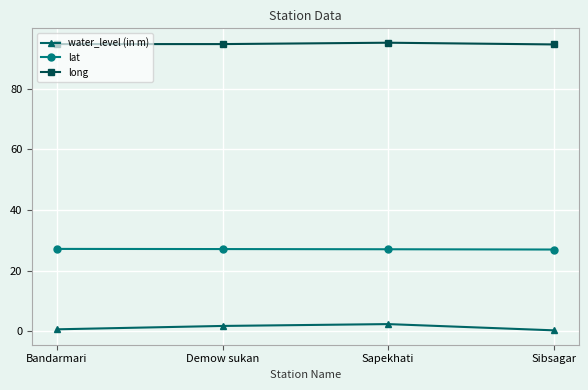

What is the maximum value for water_level (in m)?

2.4